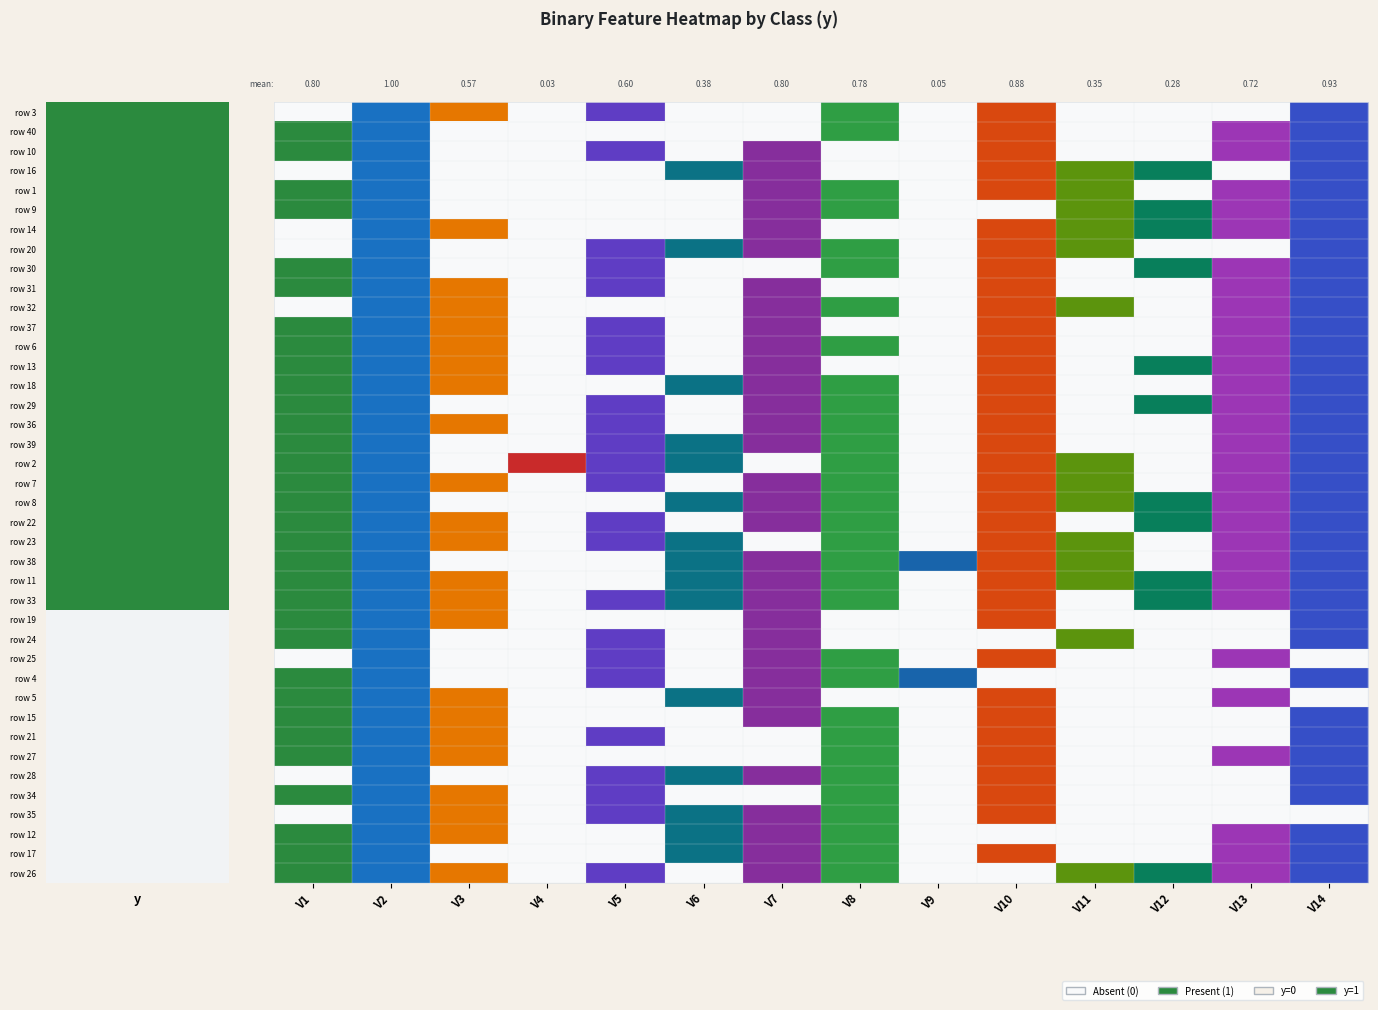

What is the total value across all series at y=0?

6.3